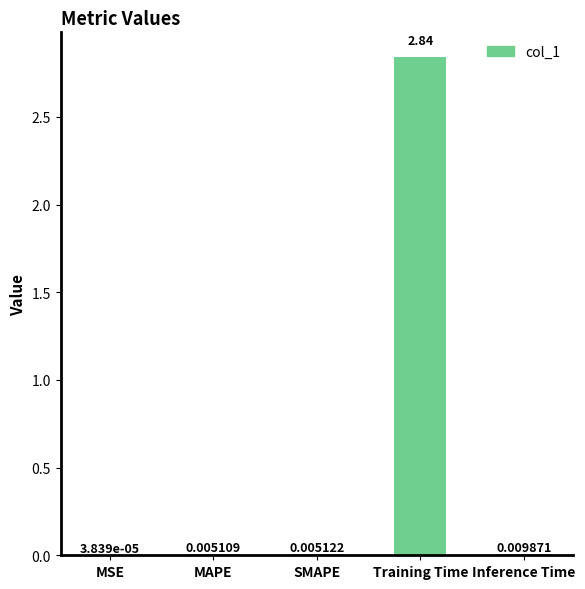

What is the sum of the values at Inference Time and Training Time?

2.9